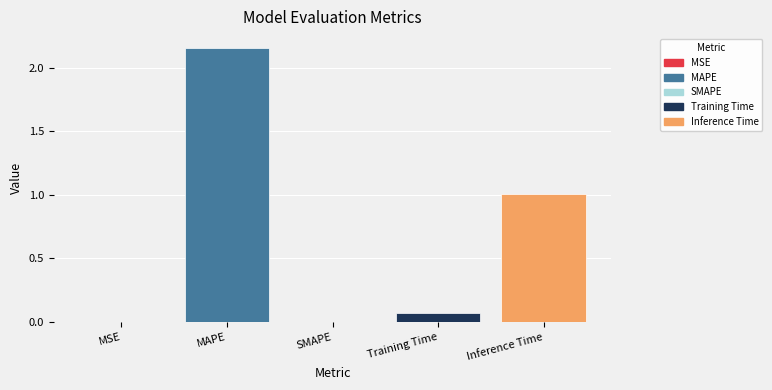

Does the chart contain stacked bars?

No